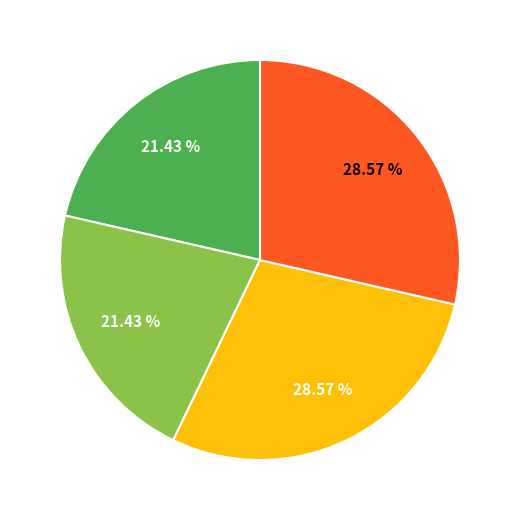

How many slices are in this pie chart?

4